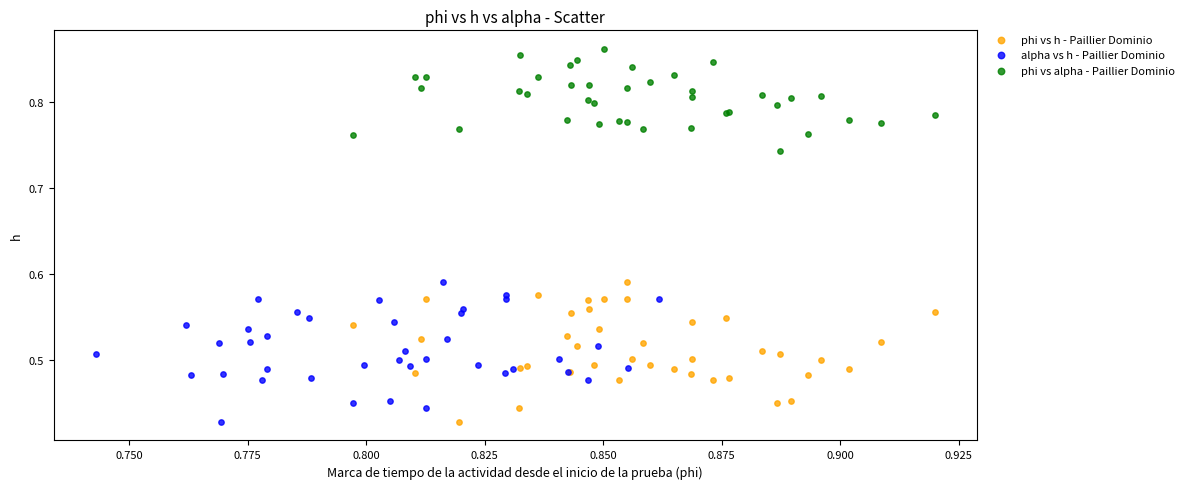

Which series reaches the maximum Y coordinate?

phi vs alpha - Paillier Dominio